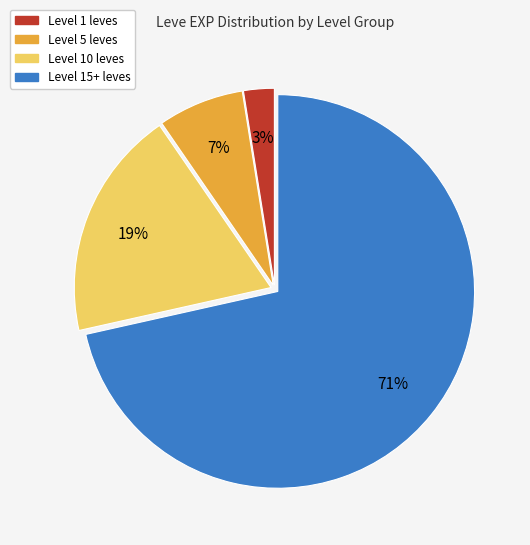

What is the smallest slice in the pie chart?

Level 1 leves